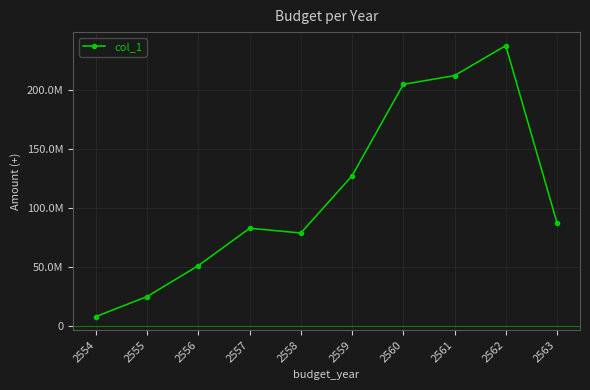

True or false: the data shows 205204154.0 at 2560.

True